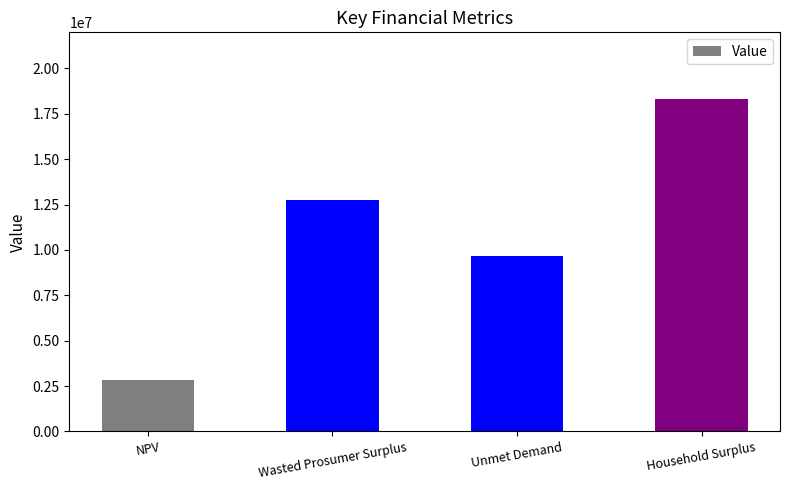

What is the sum of all values?

43579070.3